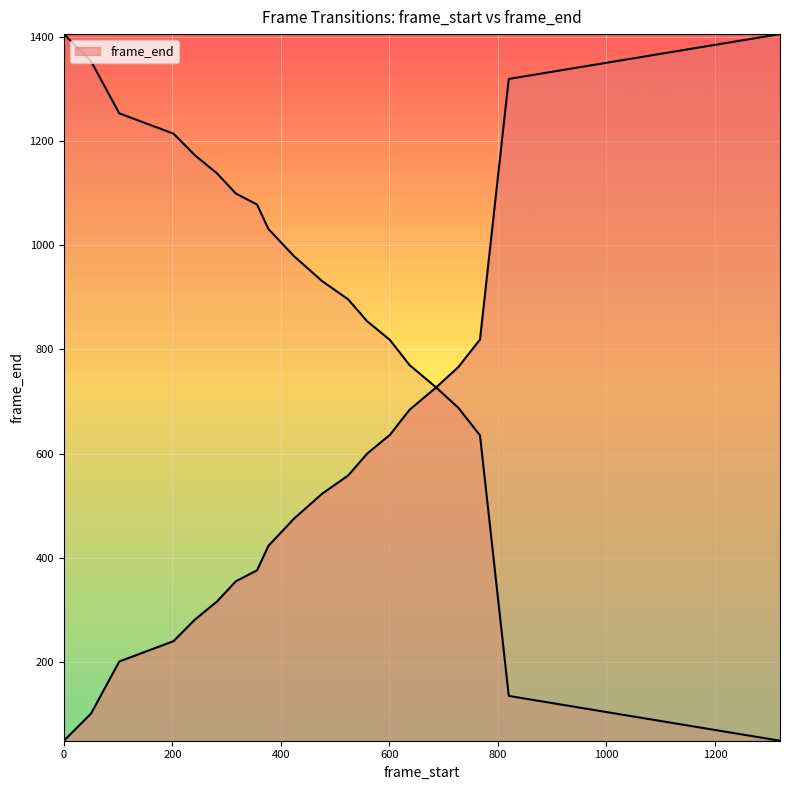

List the labels in order of value, smallest first.

0, 50, 102, 202, 241, 282, 317, 356, 377, 424, 476, 524, 559, 601, 637, 685, 727, 767, 820, 1320